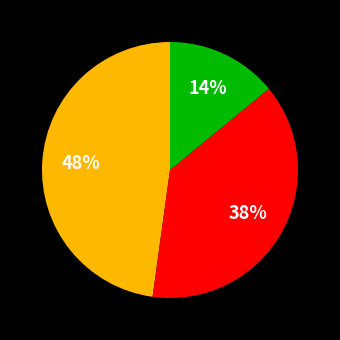

Does any single category account for the majority?

No